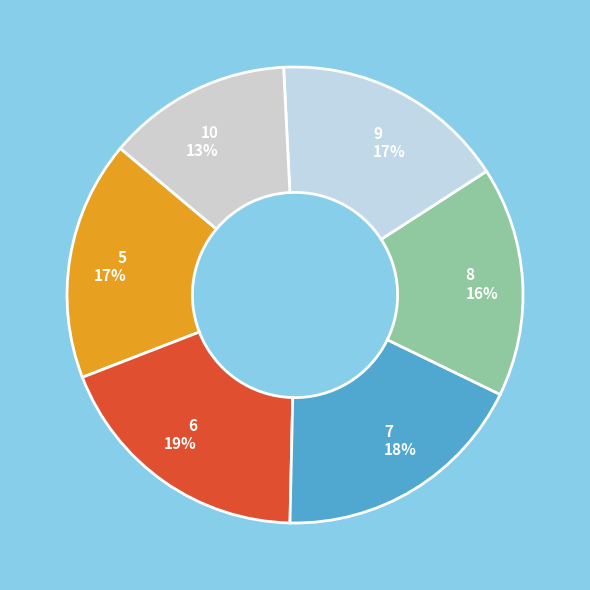

To the nearest percent, what is the difference between the 6 and 7 slice percentages?

1%